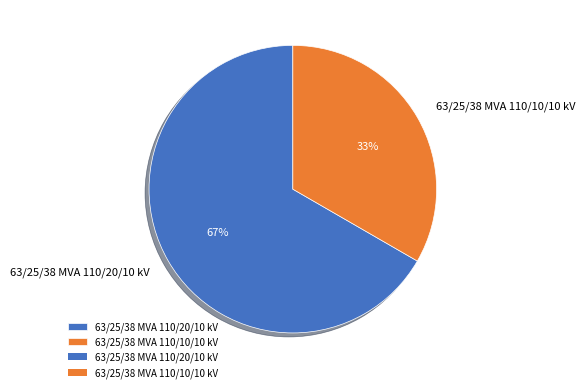

Do 63/25/38 MVA 110/10/10 kV and 63/25/38 MVA 110/20/10 kV together represent more than half of the pie?

Yes